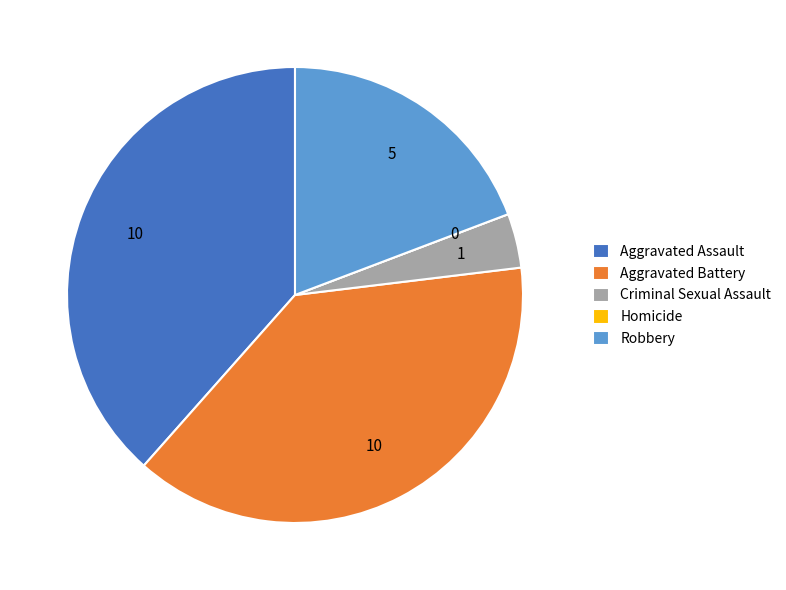

Combined, do Robbery and Aggravated Battery account for over 50%?

Yes